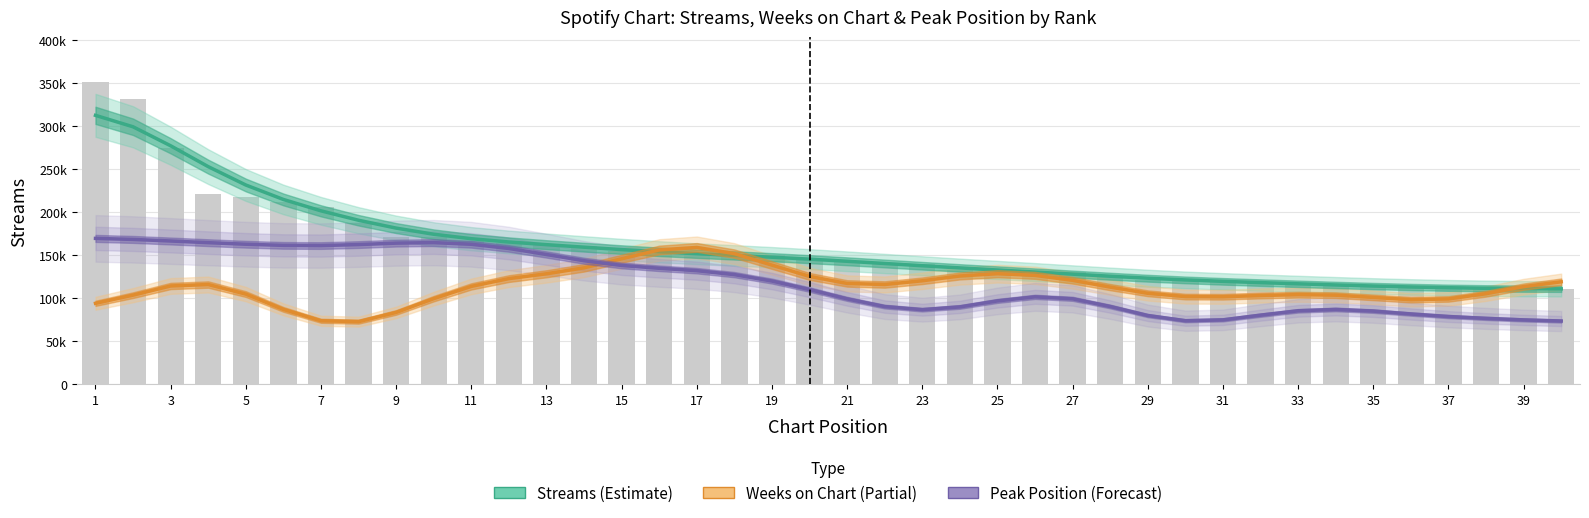

How many groups of bars are there?

40